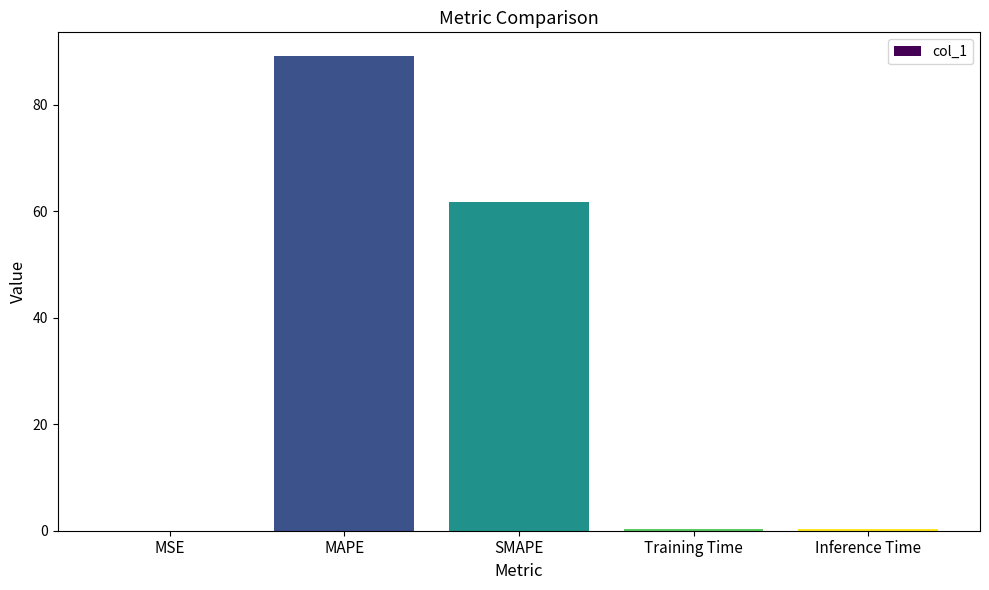

What is the difference between the values at MSE and SMAPE?

61.7